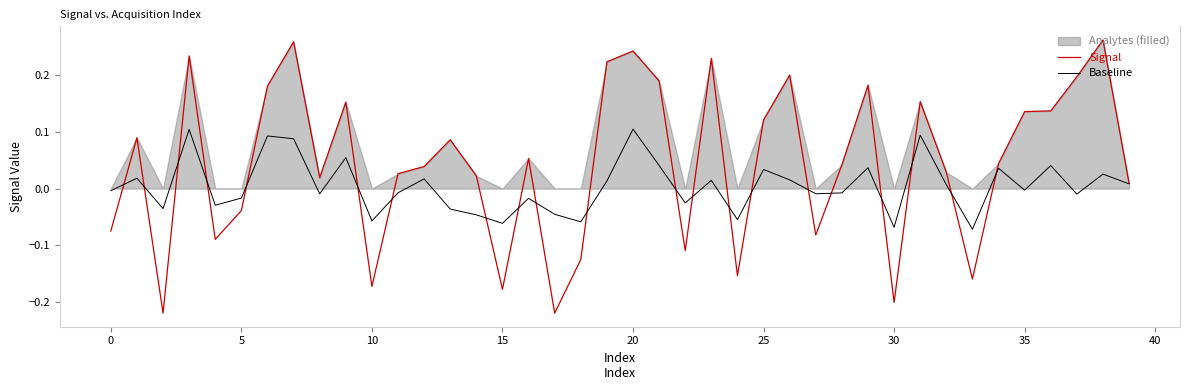

What is the spread (max minus min) of values at 17?

0.2